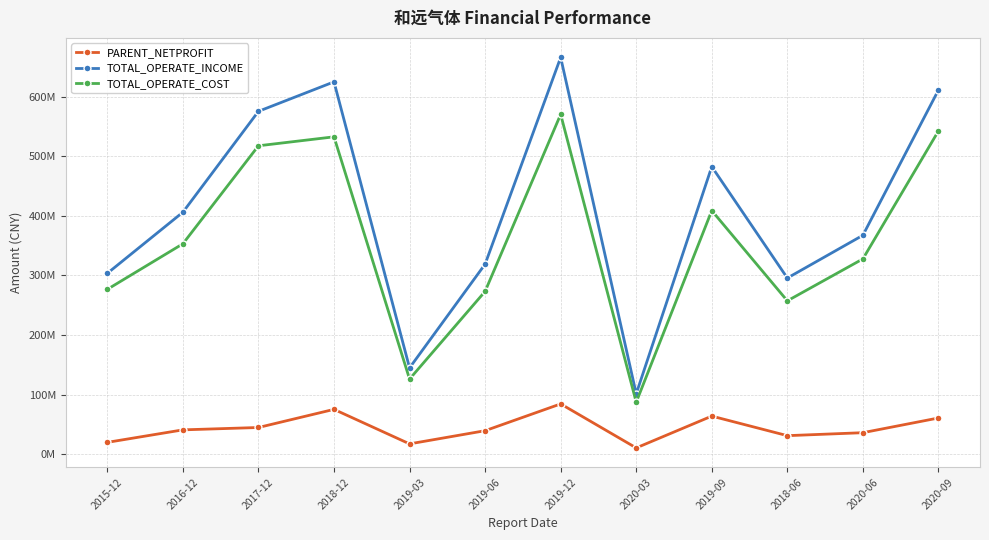

At how many categories does at least one series exceed 568884716?

4